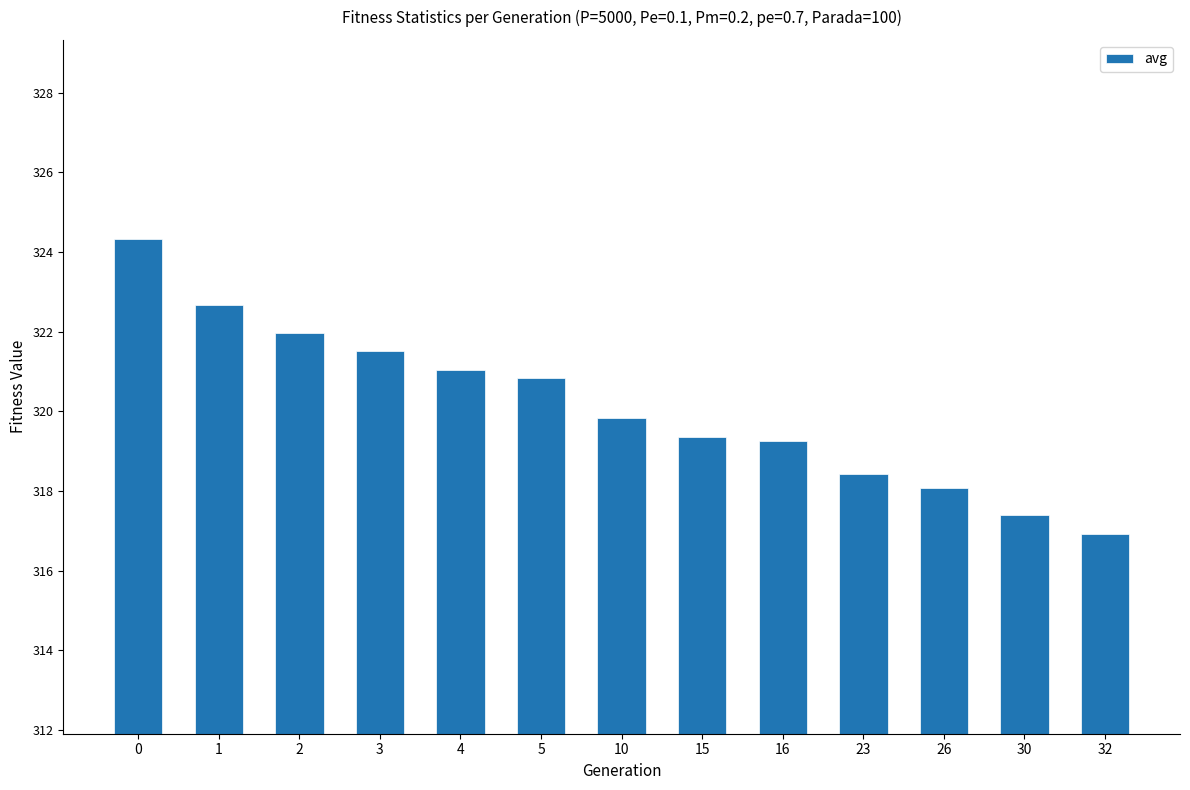

What is the difference between the values at 1 and 5?

1.8